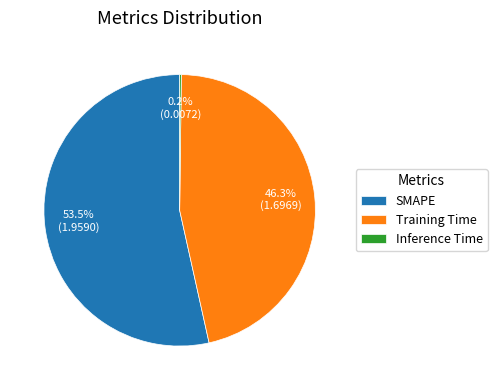

Do Training Time and SMAPE together represent more than half of the pie?

Yes